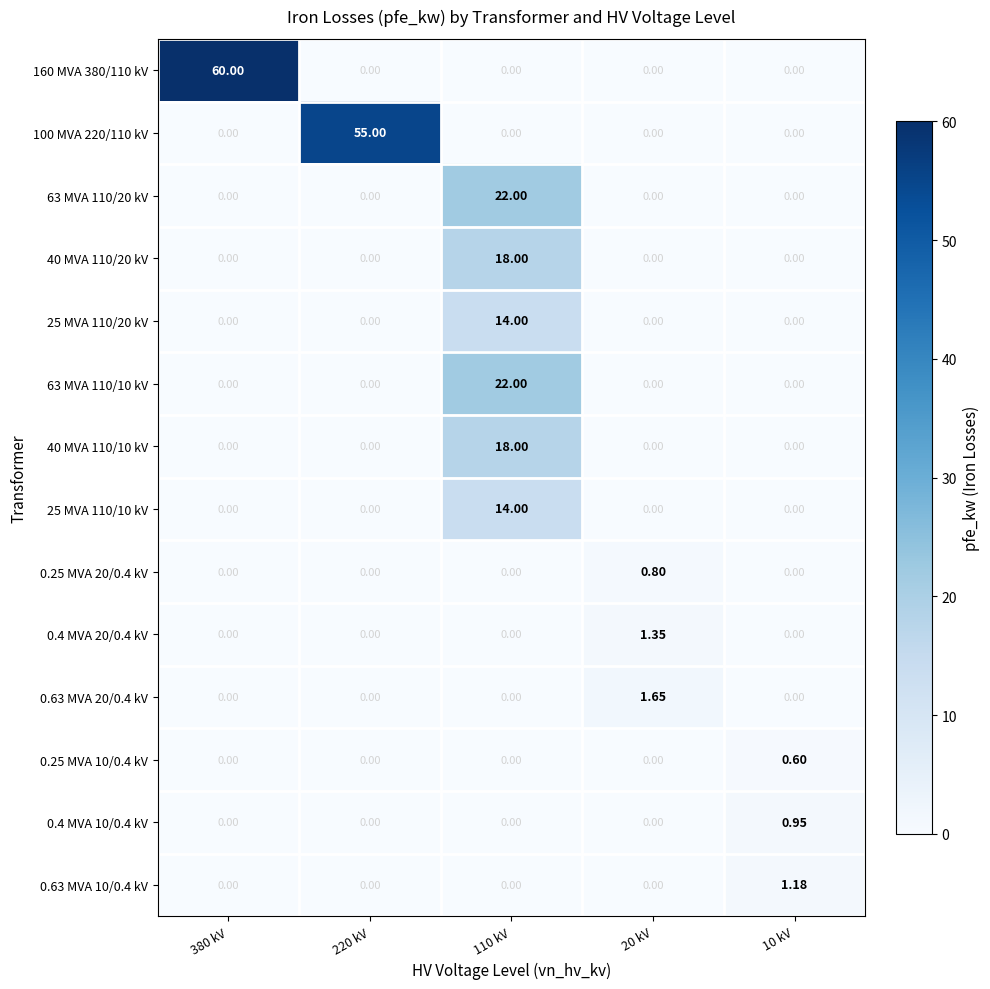

Is the value of 0.63 MVA 10/0.4 kV at 10 kV greater than the value of 0.25 MVA 10/0.4 kV at 380 kV?

Yes